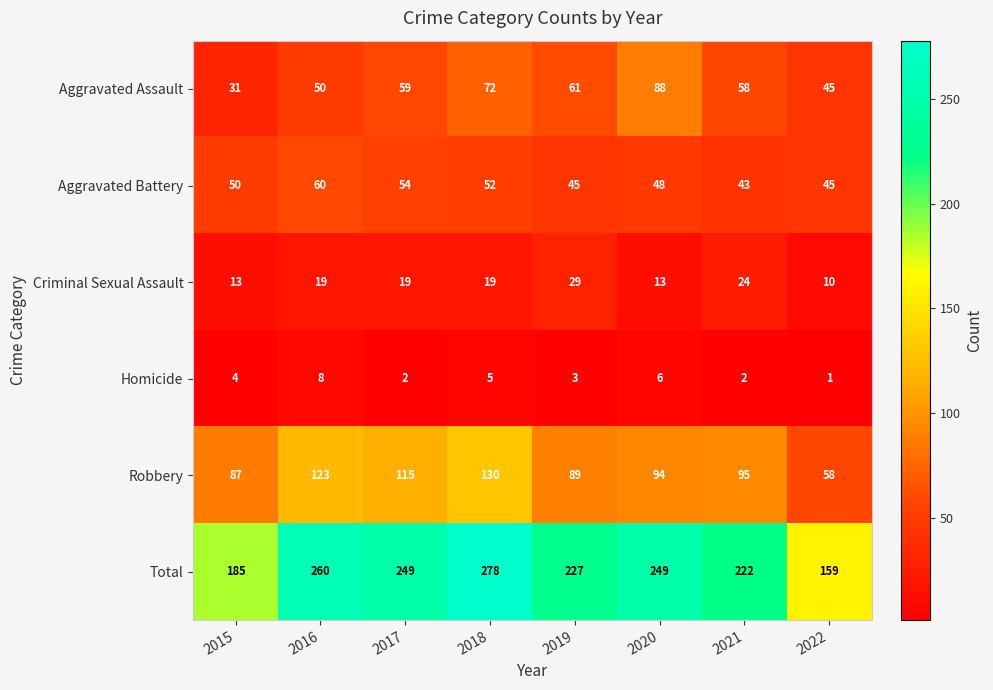

What is the minimum value shown in the chart?

1